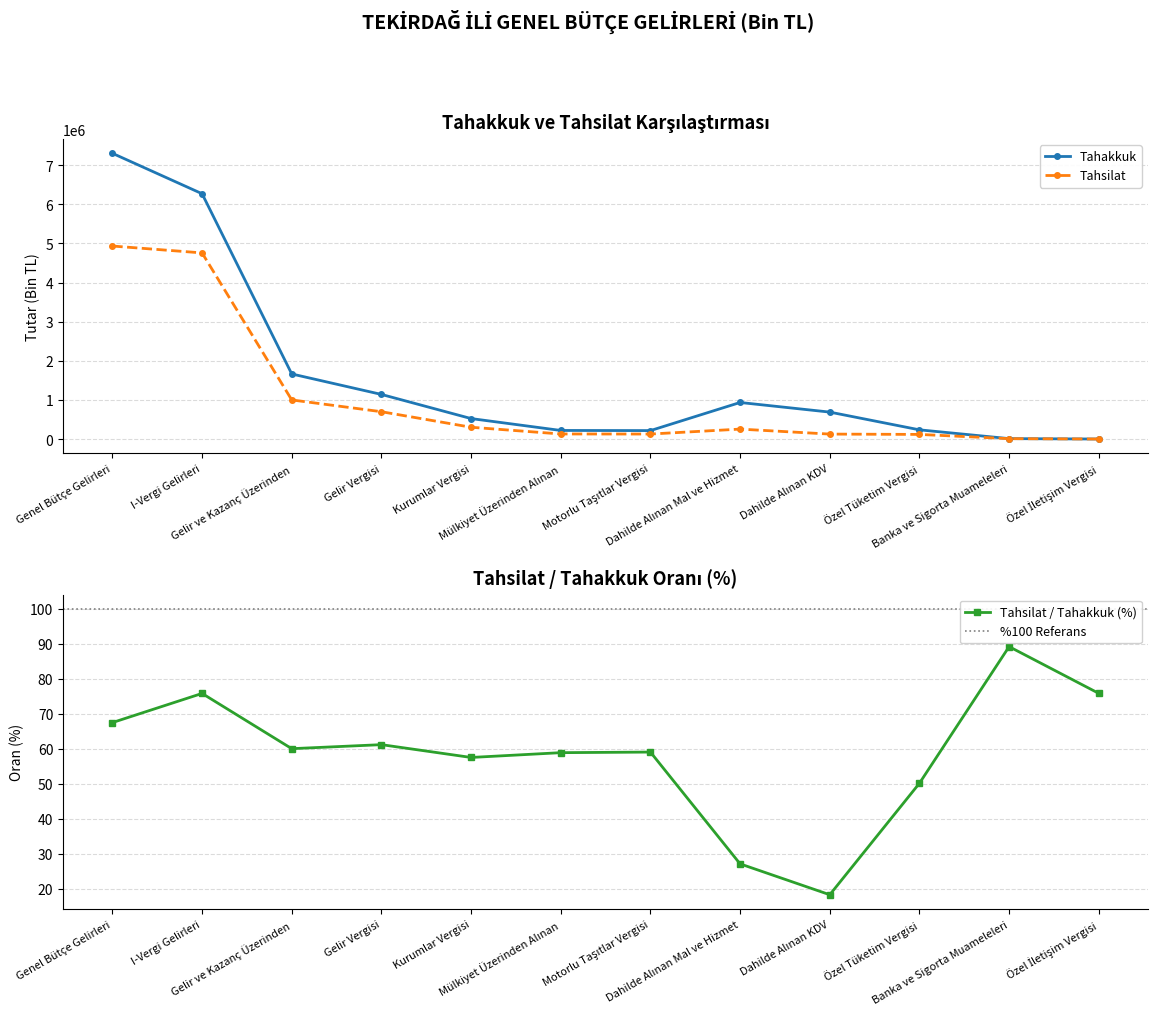

What is the difference between the Tahsilat values at I-Vergi Gelirleri and Kurumlar Vergisi?

4455394